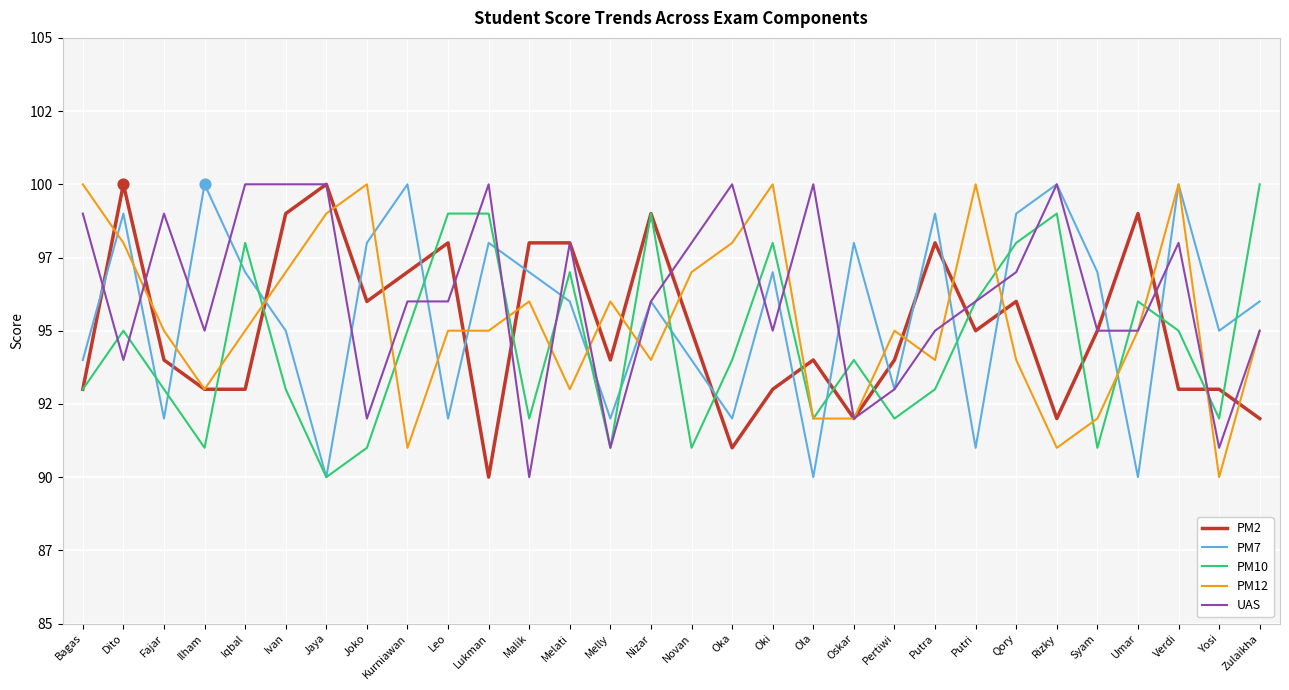

Which series has the largest total across all categories?

UAS